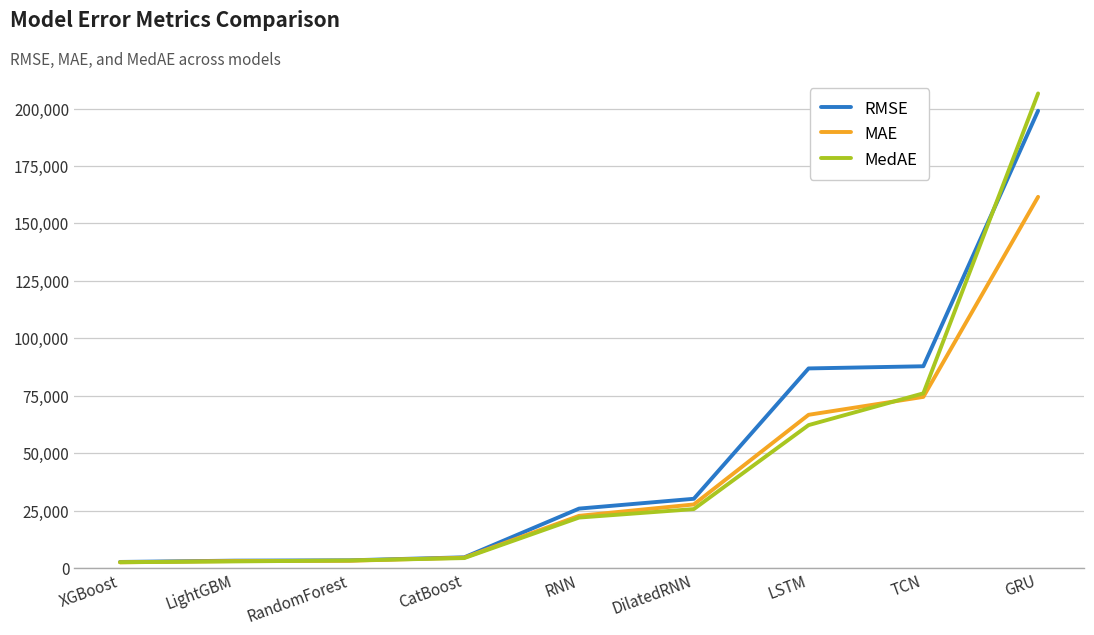

At which category is the sum across all series the highest?

GRU